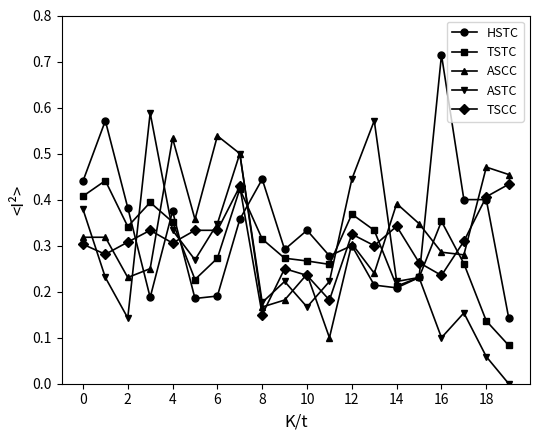

True or false: ASCC and TSTC cross at least once.

True